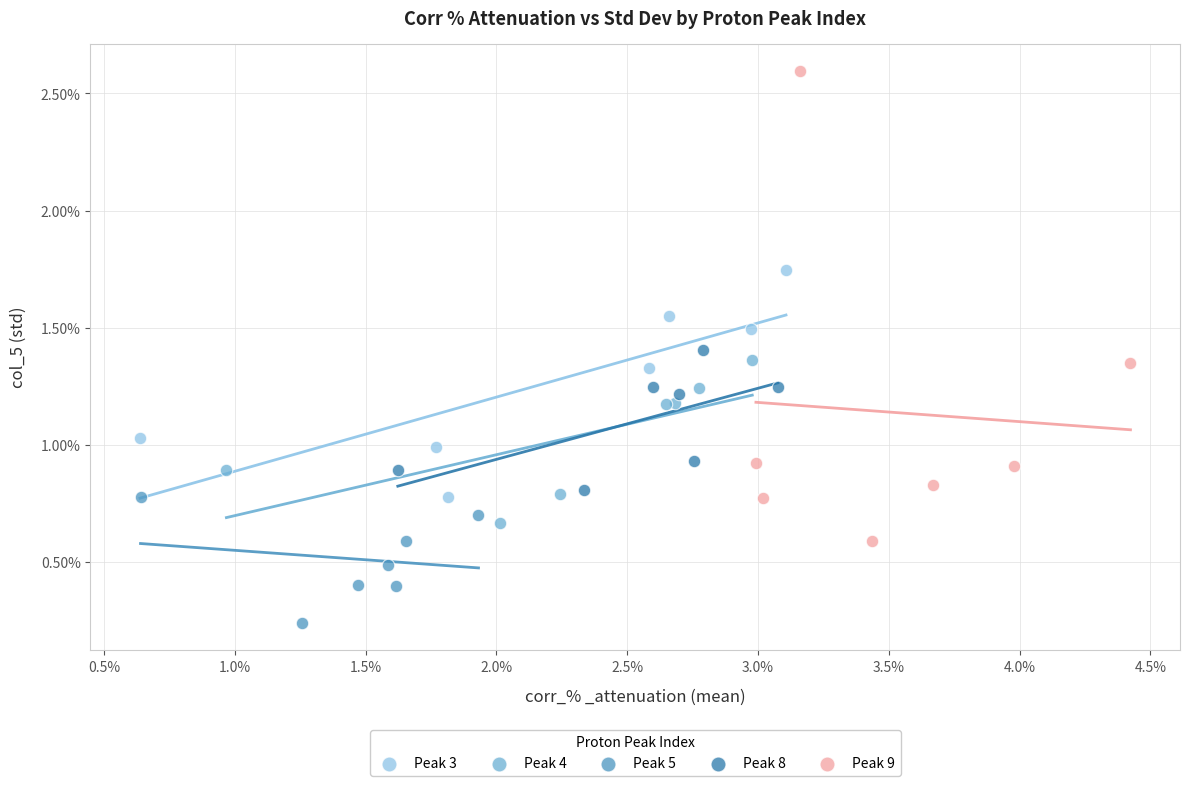

Which series reaches the maximum Y coordinate?

Peak 9